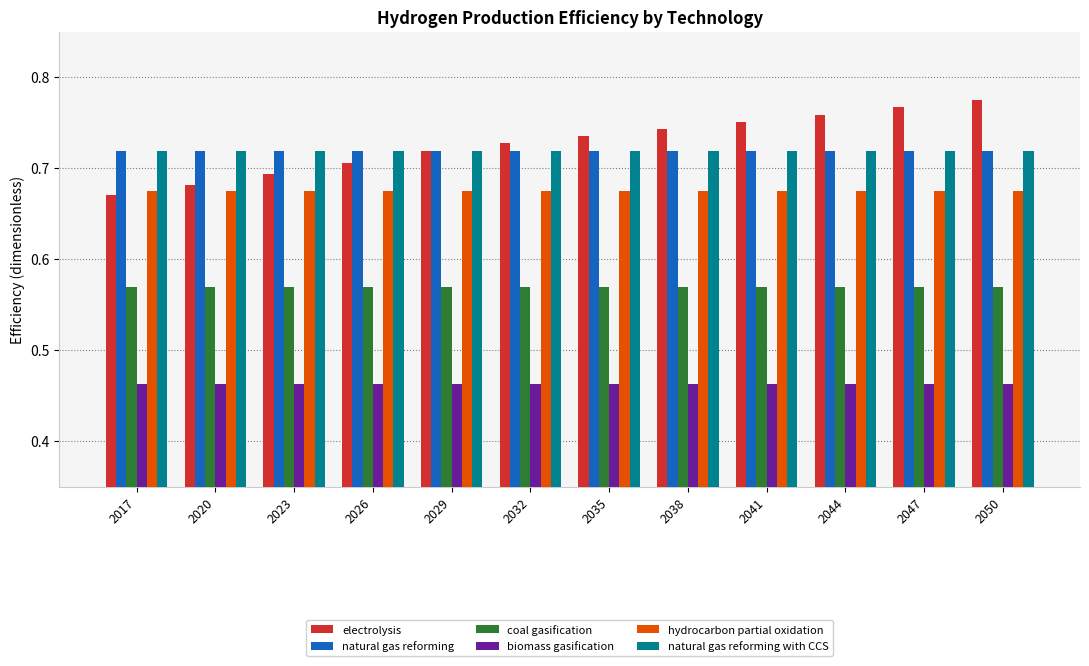

How many bars are there in total?

72